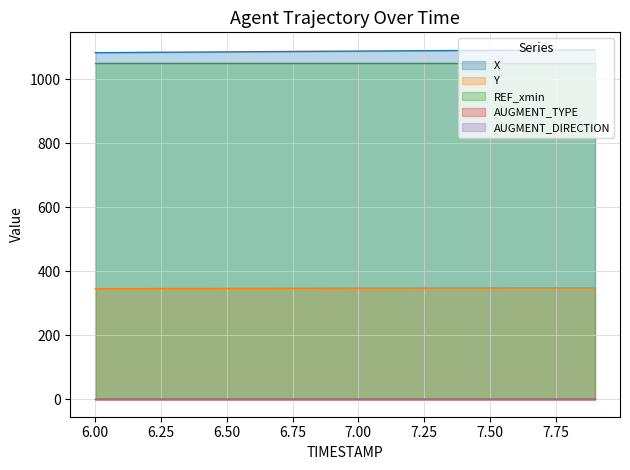

Read the REF_xmin value at 7.3.

1050.0